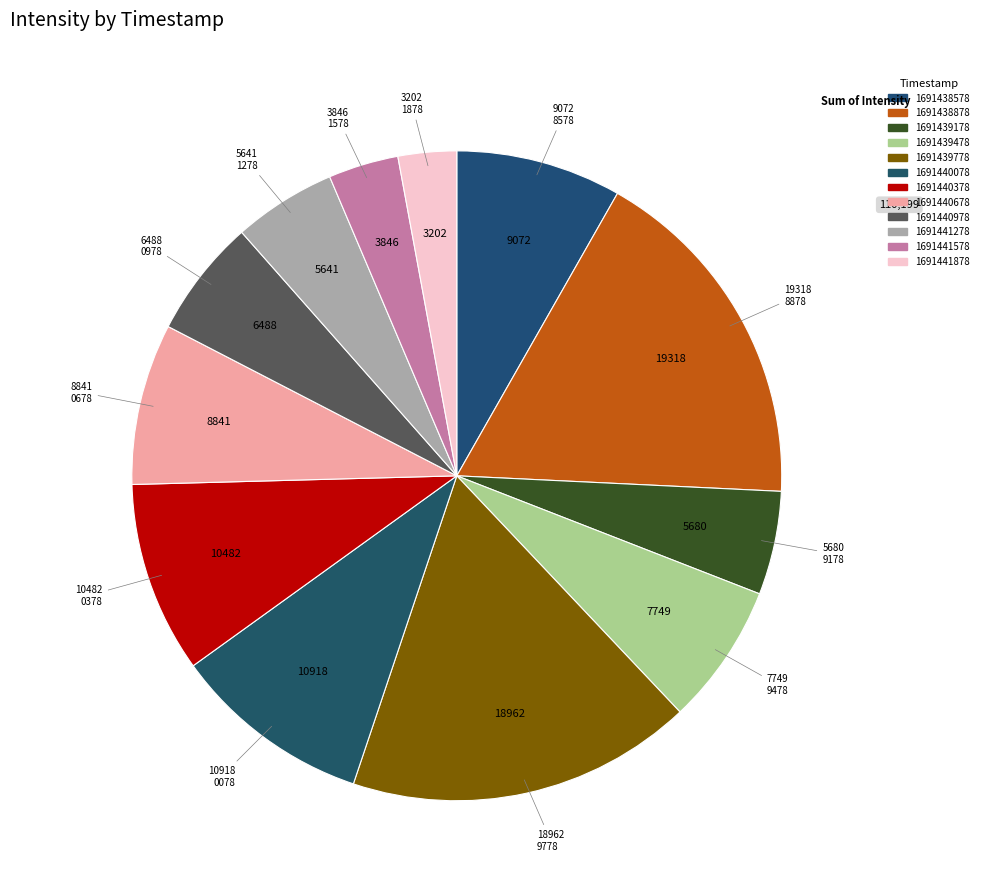

To the nearest percent, what is the combined percentage of 1691440078 and 1691440978?

16%